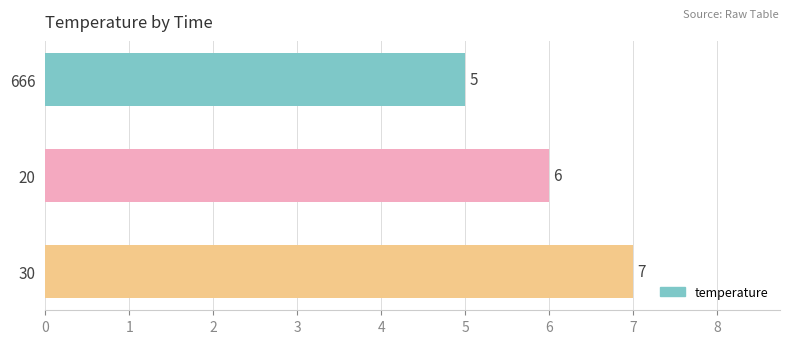

What is the difference between the maximum and minimum values?

2